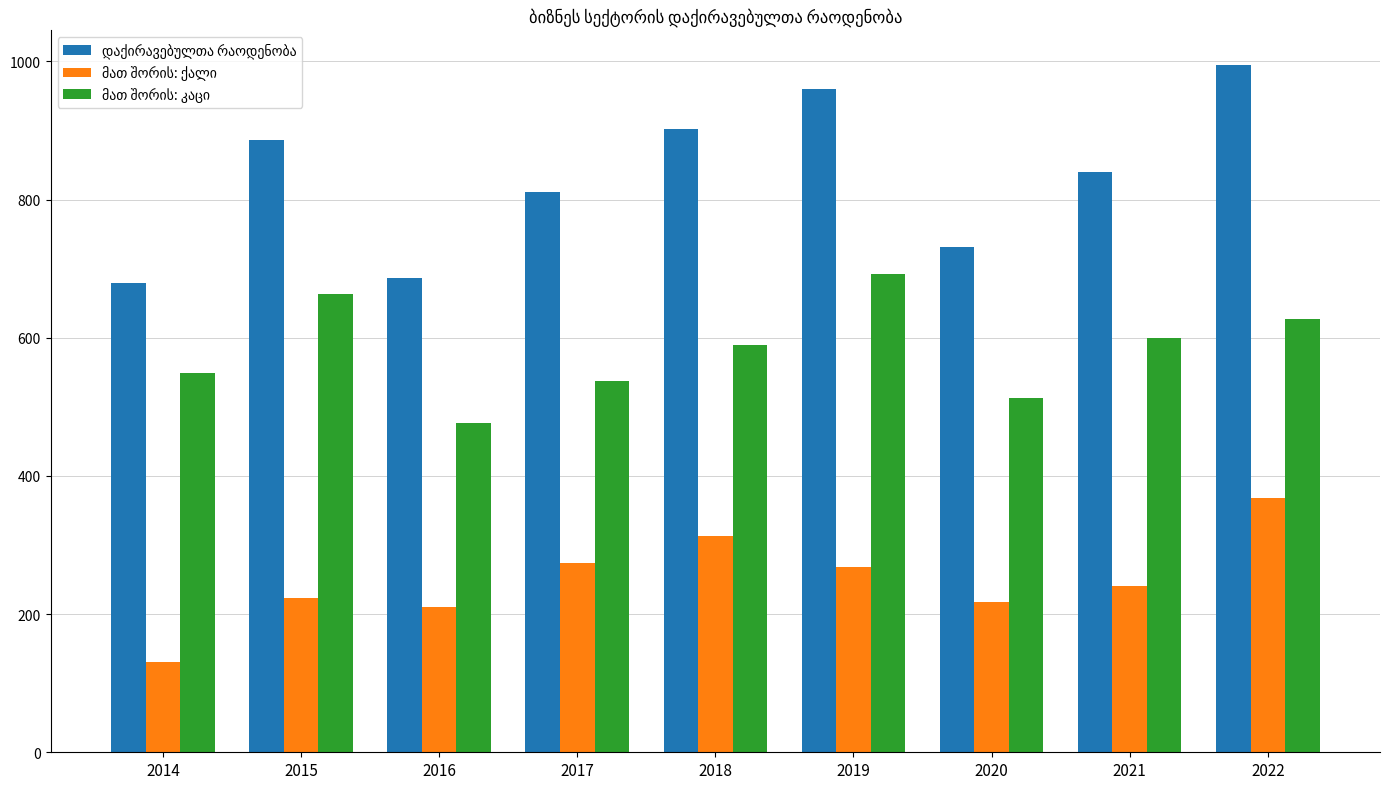

At which category is the sum across all series the highest?

2022